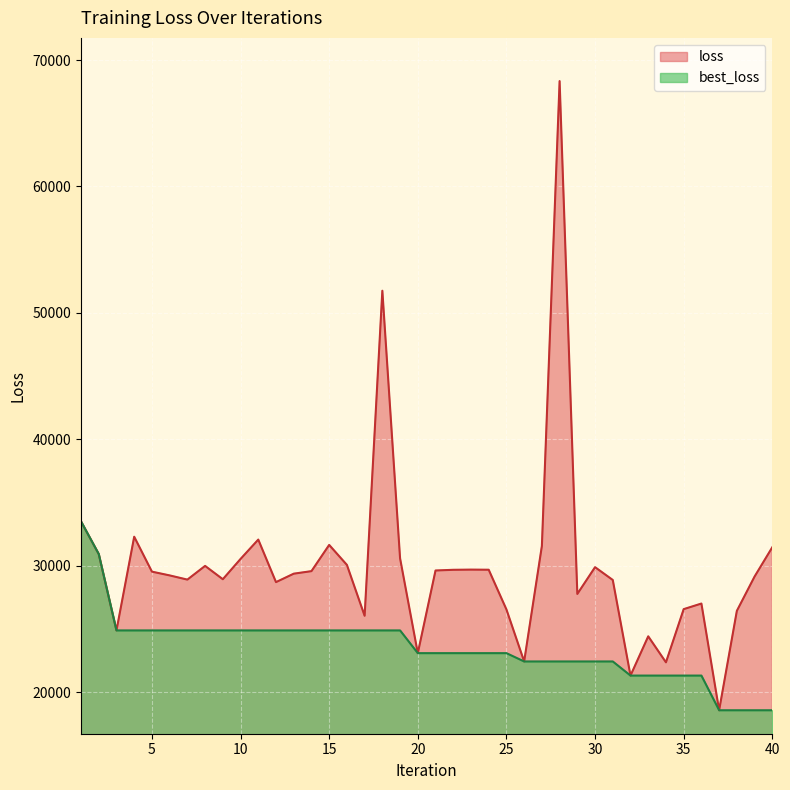

Between 11 and 10, which is larger?

11